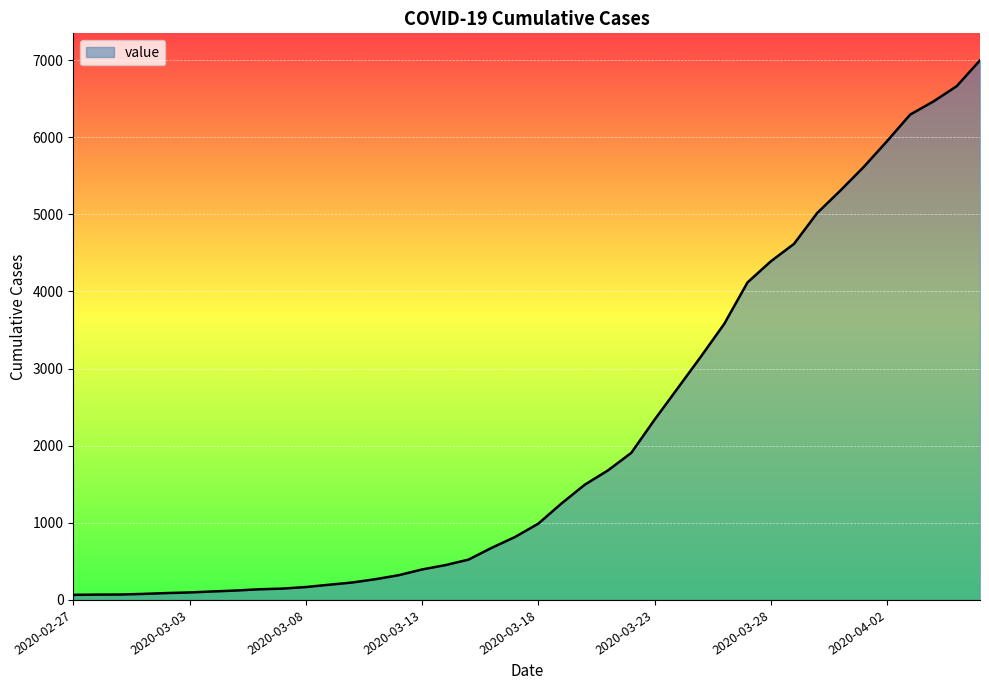

What is the difference between the maximum and minimum values?

6931